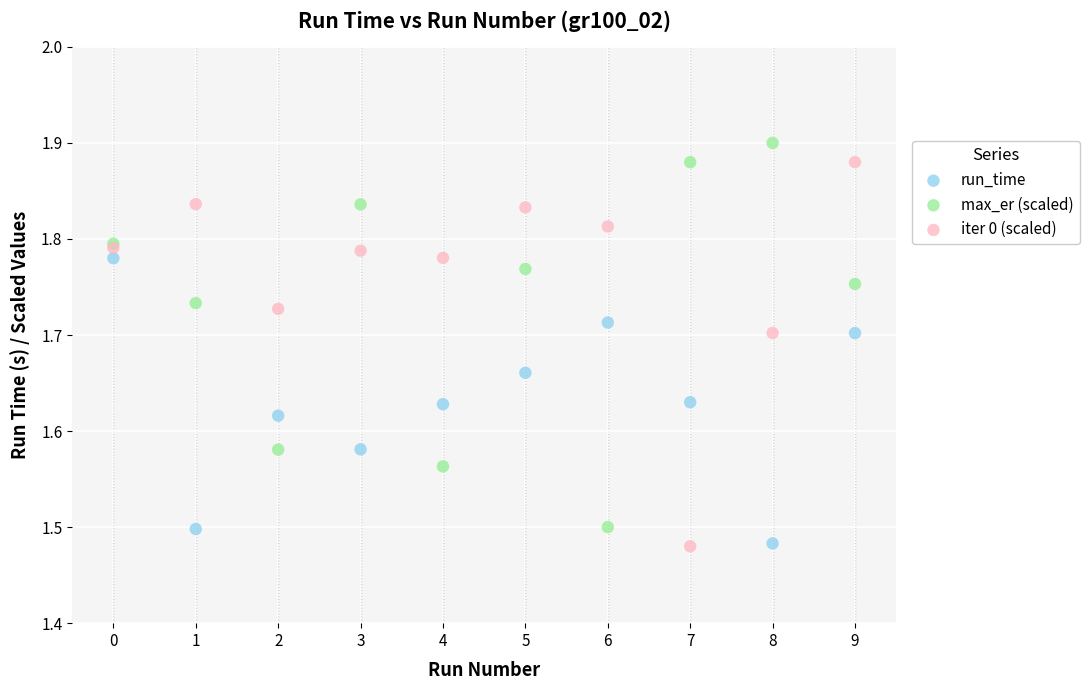

What are all the series names shown in the legend?

run_time, max_er (scaled), iter 0 (scaled)